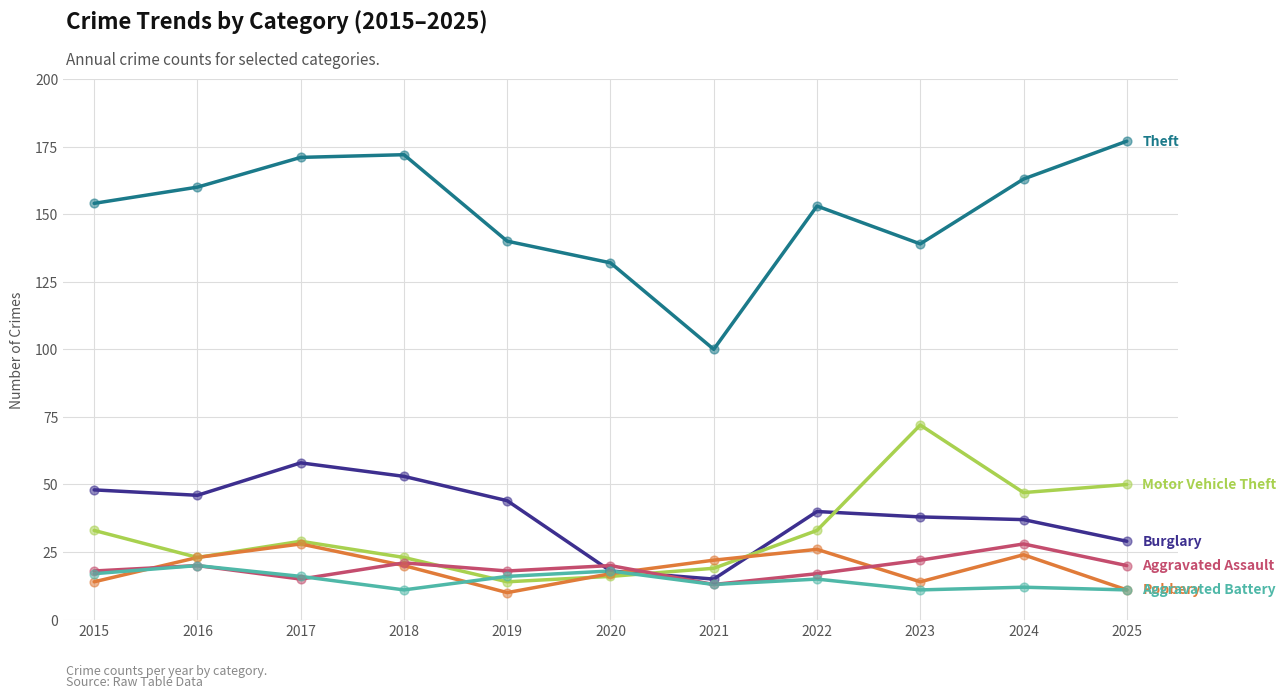

What is the total value across all series at 2018?

300